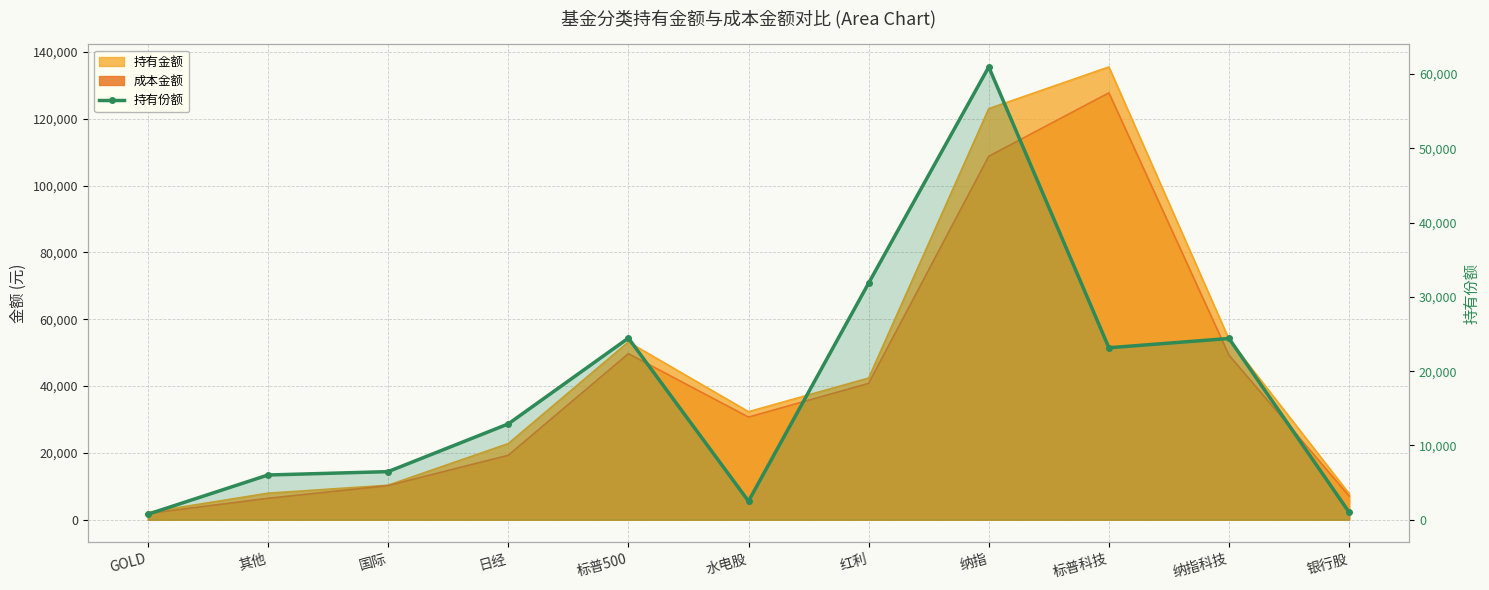

Which label corresponds to the largest value in the chart?

纳指